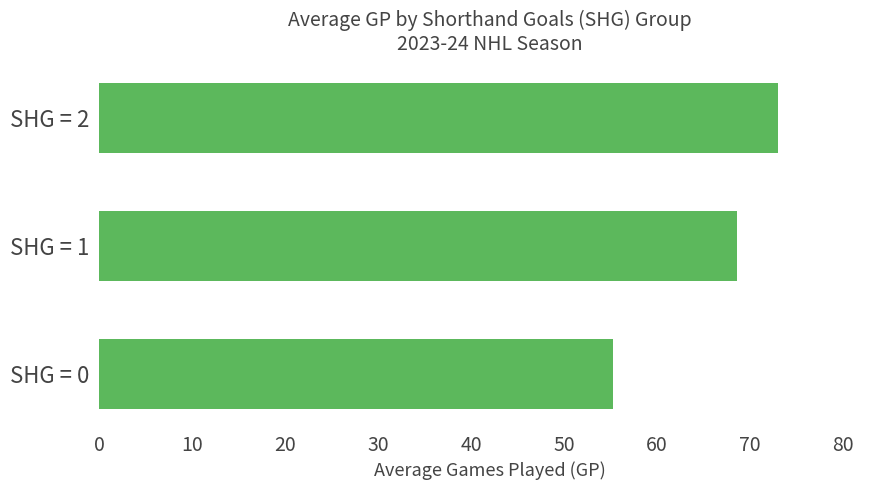

What is the ratio of the value at SHG = 1 to the value at SHG = 0?

1.2